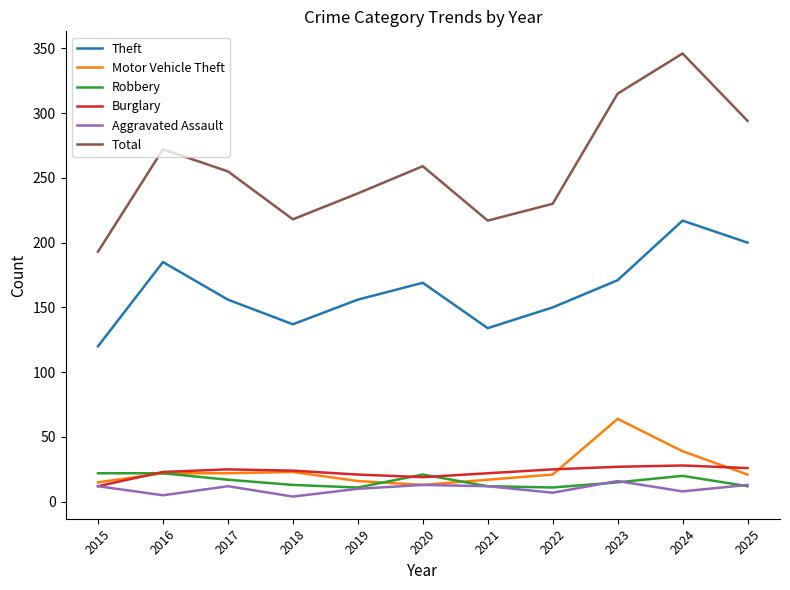

What is the greatest value displayed?

346